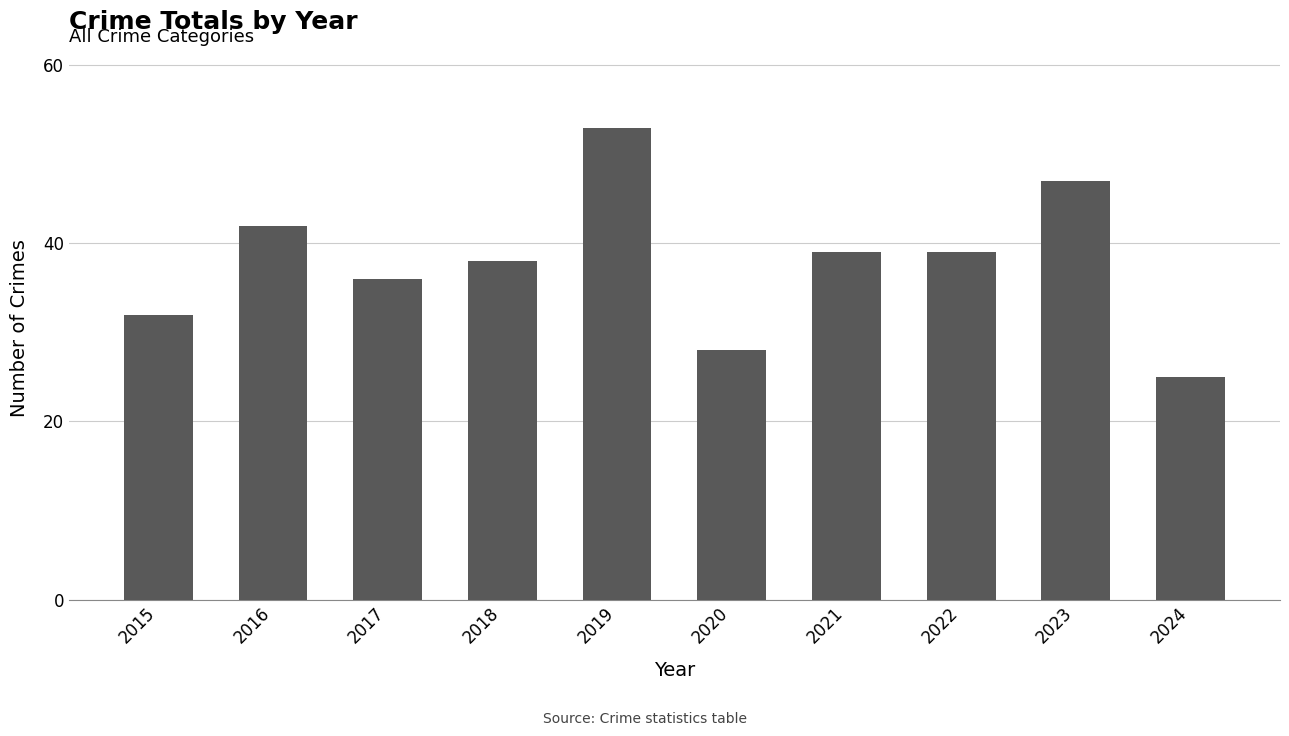

Reading right to left, extract all data points from this chart.

2024=25	2023=47	2022=39	2021=39	2020=28	2019=53	2018=38	2017=36	2016=42	2015=32